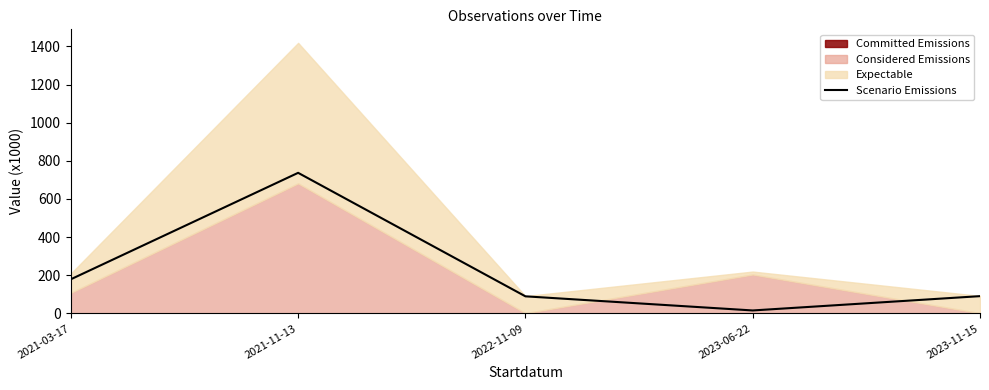

What is the sum of the values at 2023-06-22 and 2021-03-17?

194.1